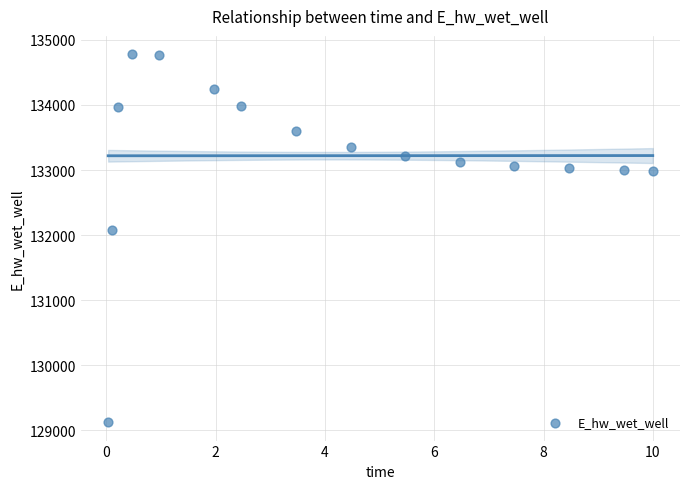

What is the range of Y values (max minus min)?

5652.2